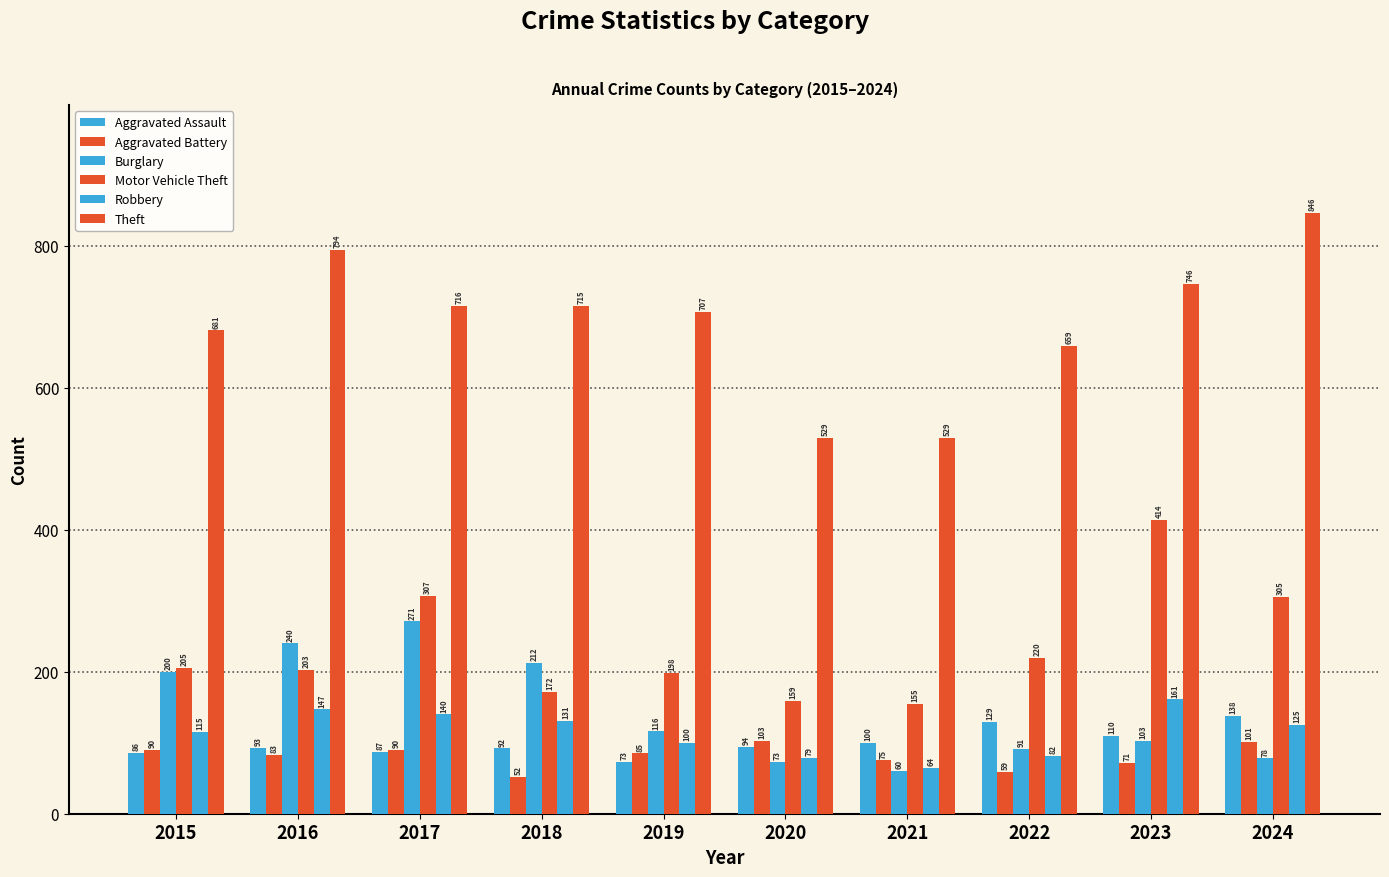

How many groups of bars are there?

10